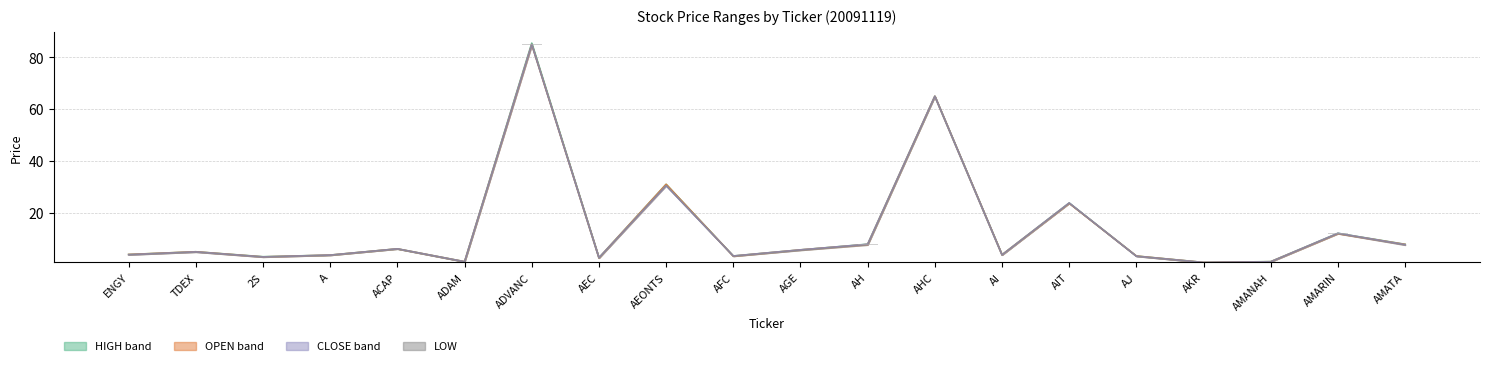

What is the minimum value shown in the chart?

0.8